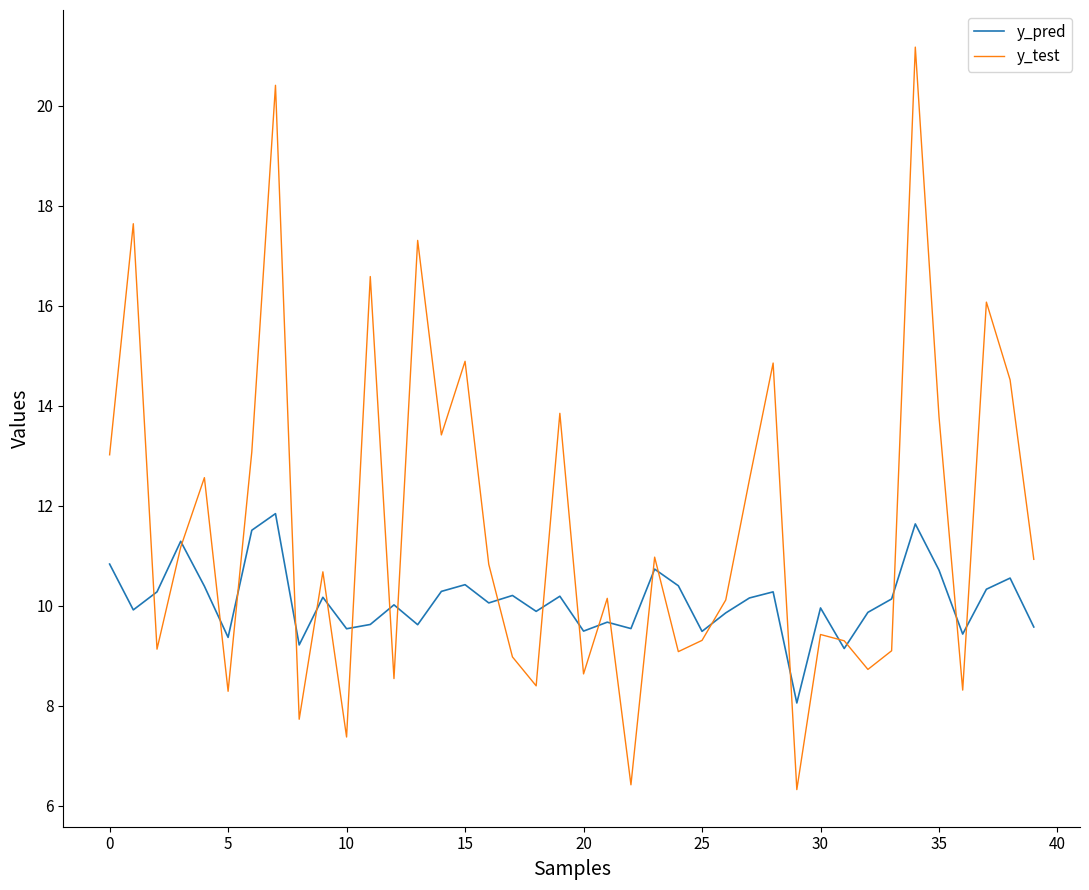

List the series in order of their overall mean, highest first.

y_test, y_pred